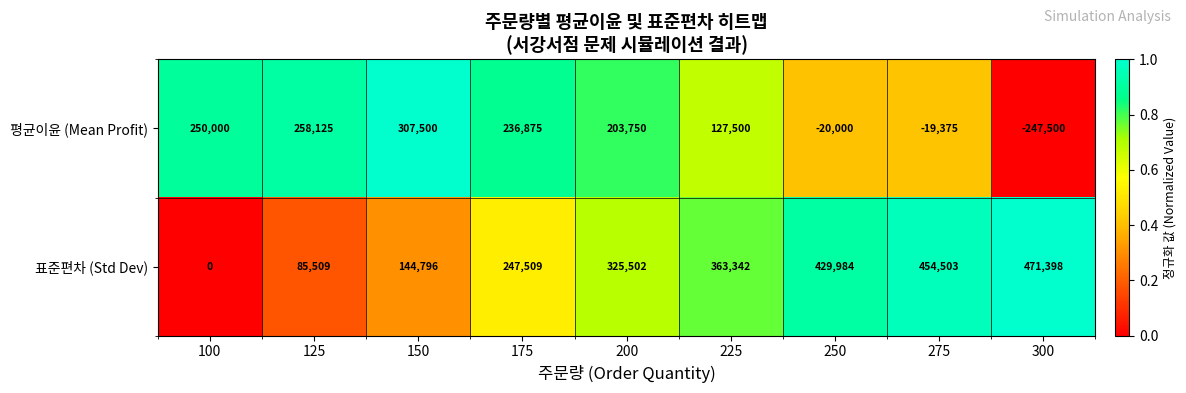

How many data points does each series have?

9